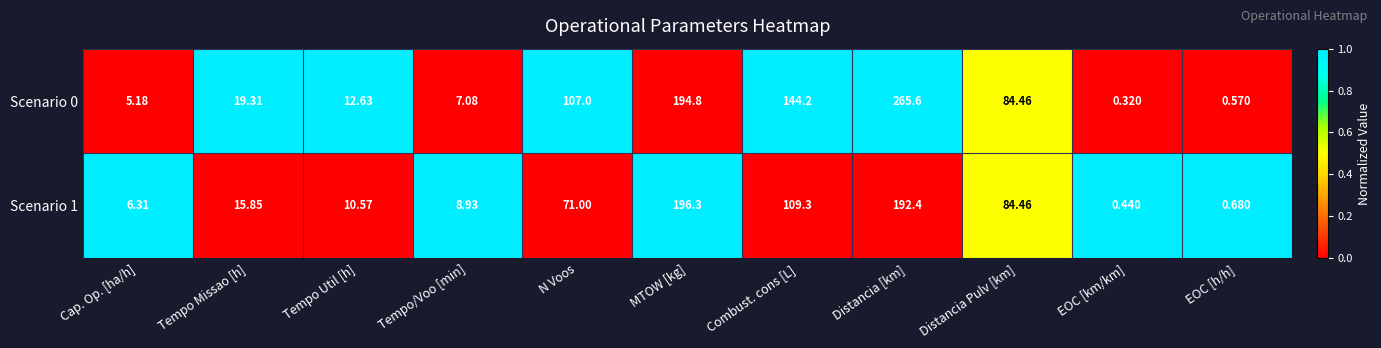

What is the difference between the highest and lowest values at Tempo Missao [h]?

3.5